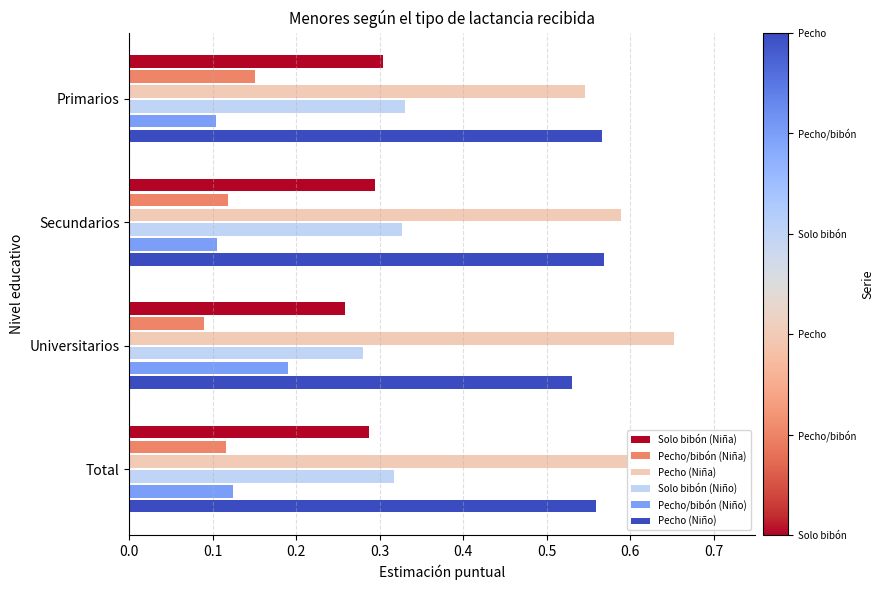

Which category has the highest value in the Pecho/bibón (Niña) series?

Primarios